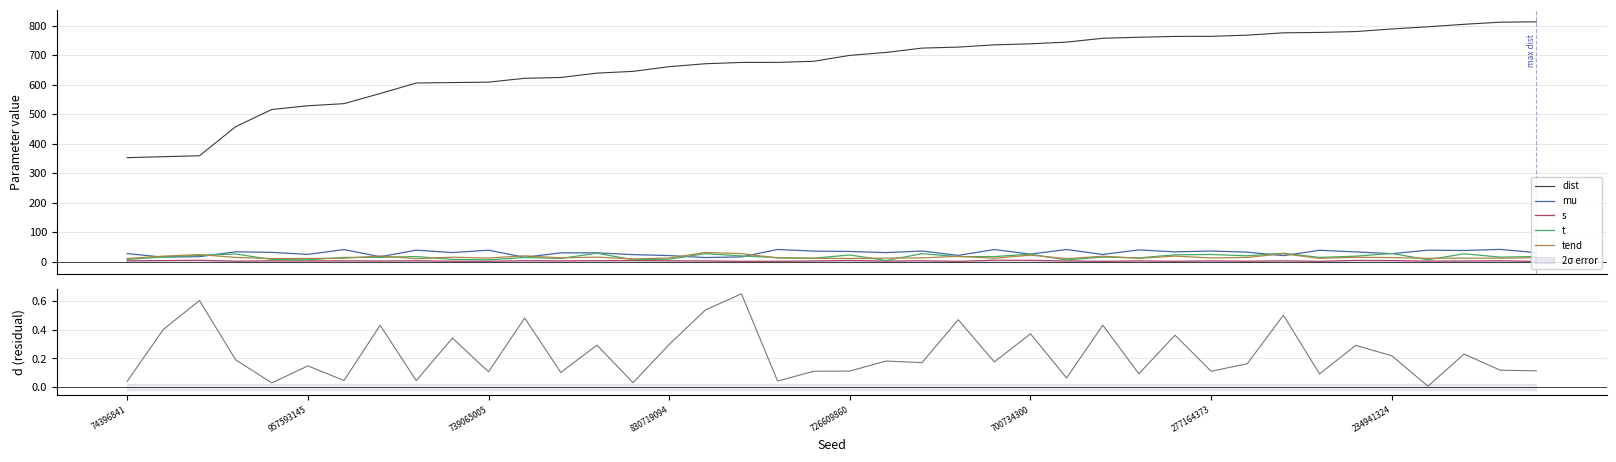

Does the chart display data point markers on the line(s)?

No